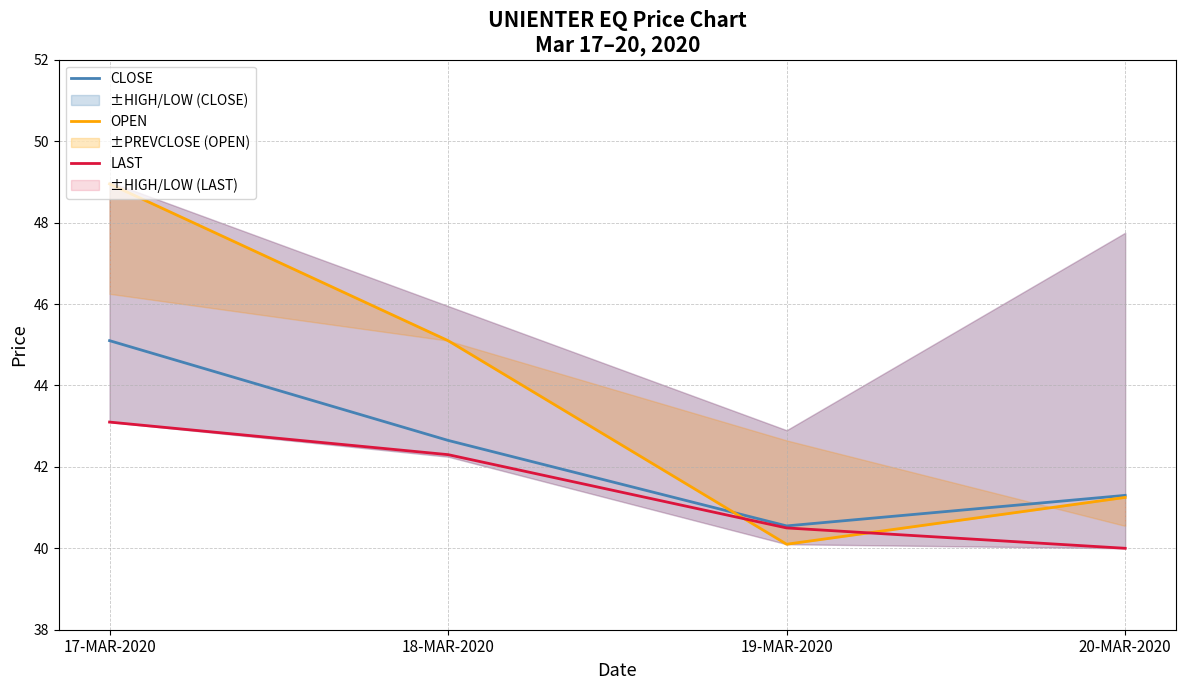

The value of OPEN at 20-MAR-2020 is 65.6. True or false?

False